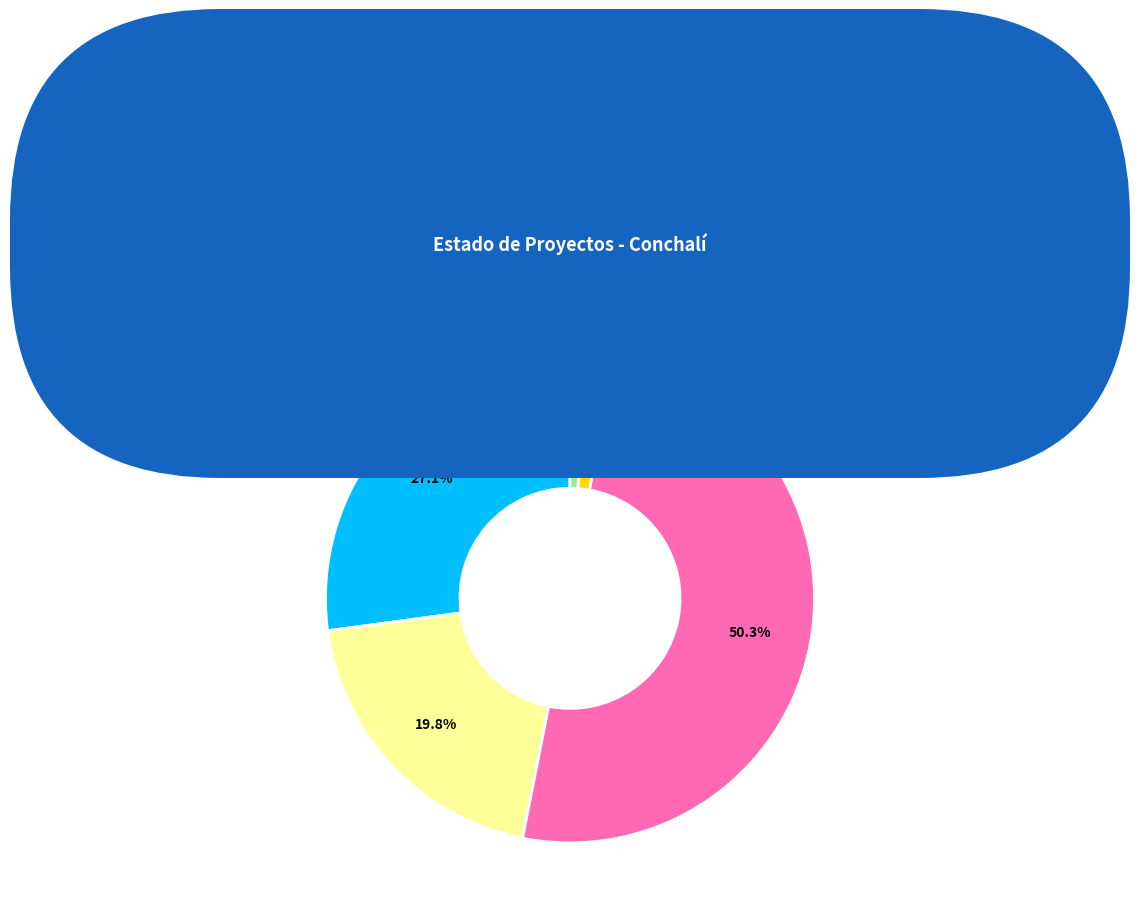

What percentage do Rechazado and Aprobado together represent?

28.2%